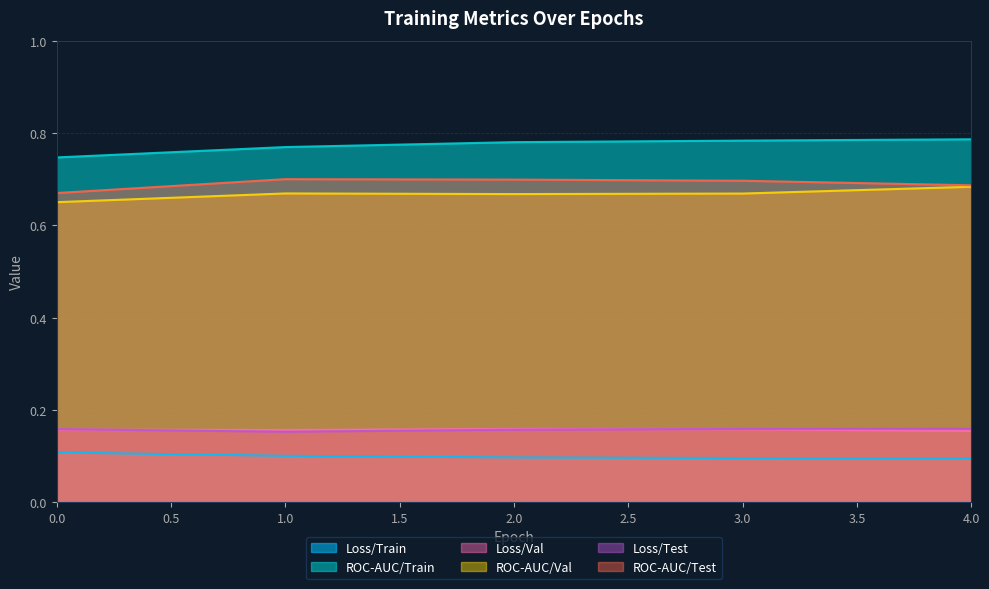

Is the value of Loss/Test at 2 greater than the value of Loss/Val at 0?

No